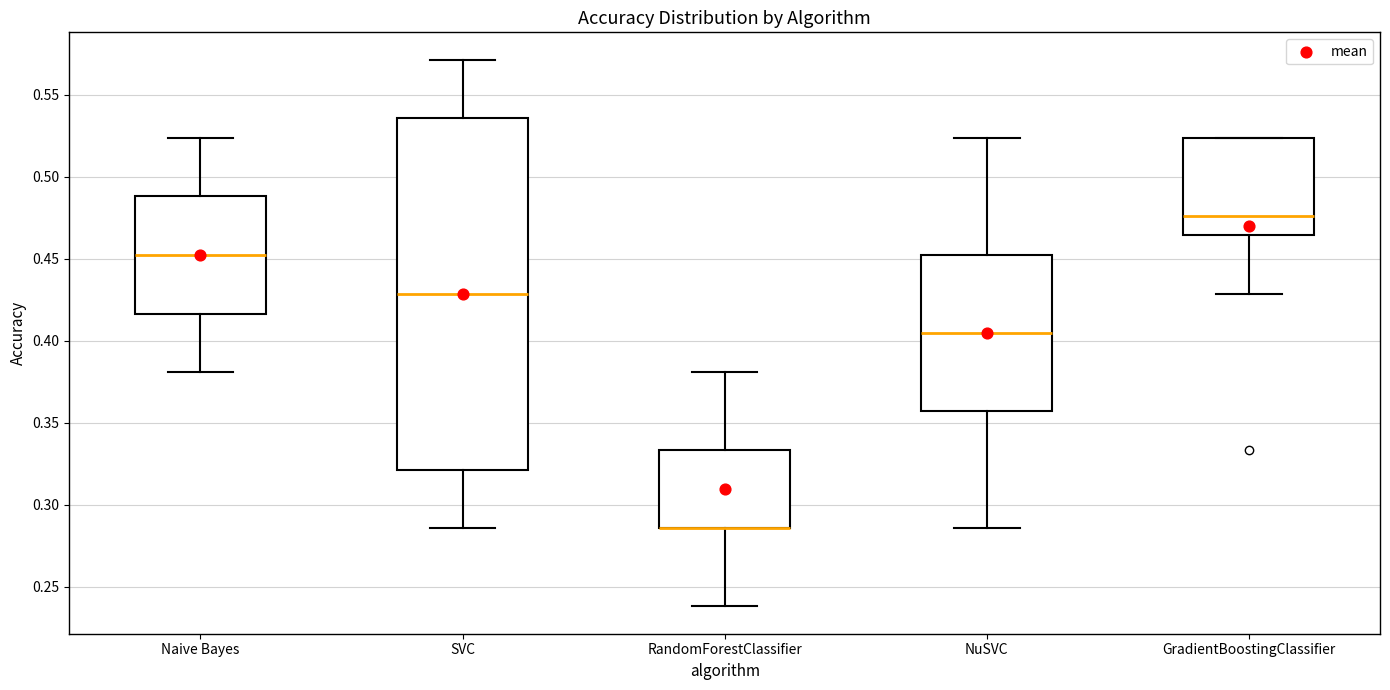

Reading left to right, transcribe this box plot: for each box, give where its median line is, the range the box spans, and where its two whiskers end, as read against the y-axis. The values are not printed on the chart, so give them approximately, as read against the axis.

Naive Bayes: median 0.450, box 0.415 to 0.490, whiskers 0.380 to 0.525
SVC: median 0.430, box 0.320 to 0.535, whiskers 0.285 to 0.570
RandomForestClassifier: median 0.285 (drawn on the box's lower edge), box 0.285 to 0.335, whiskers 0.240 to 0.380
NuSVC: median 0.405, box 0.355 to 0.450, whiskers 0.285 to 0.525
GradientBoostingClassifier: median 0.475, box 0.465 to 0.525, whiskers 0.430 to 0.525